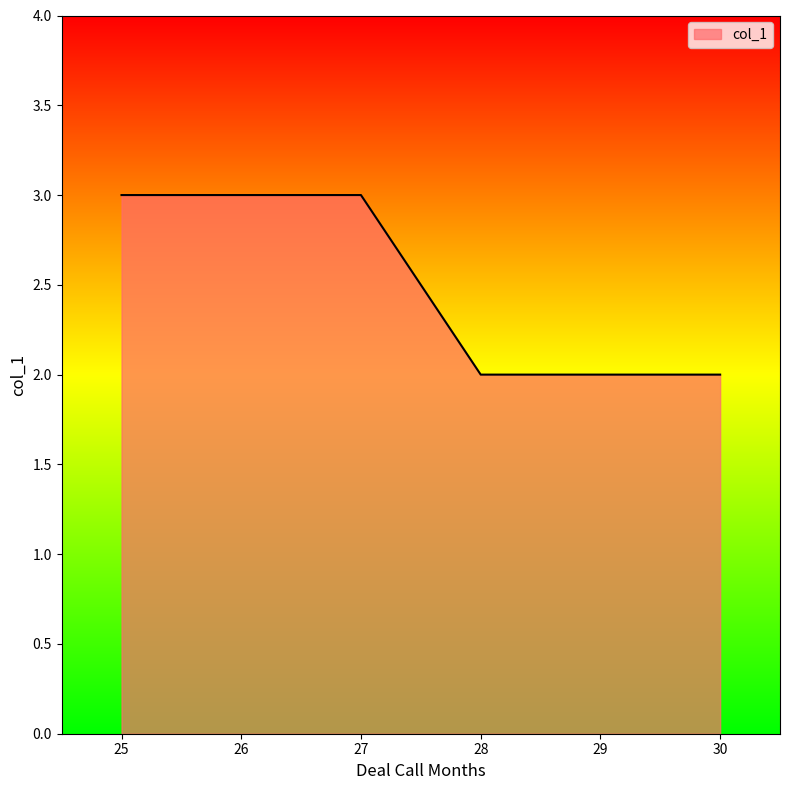

True or false: the data has more than 1 interior local peaks.

False